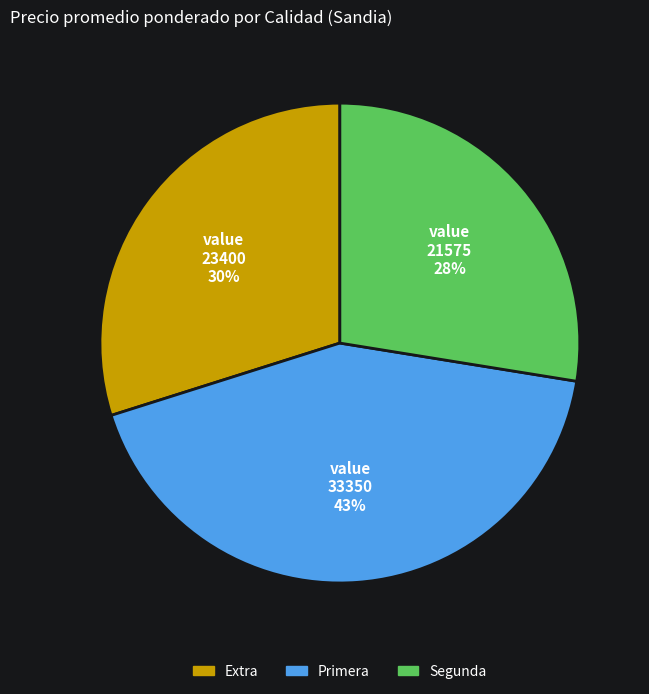

To the nearest percent, what is the average slice percentage?

33%